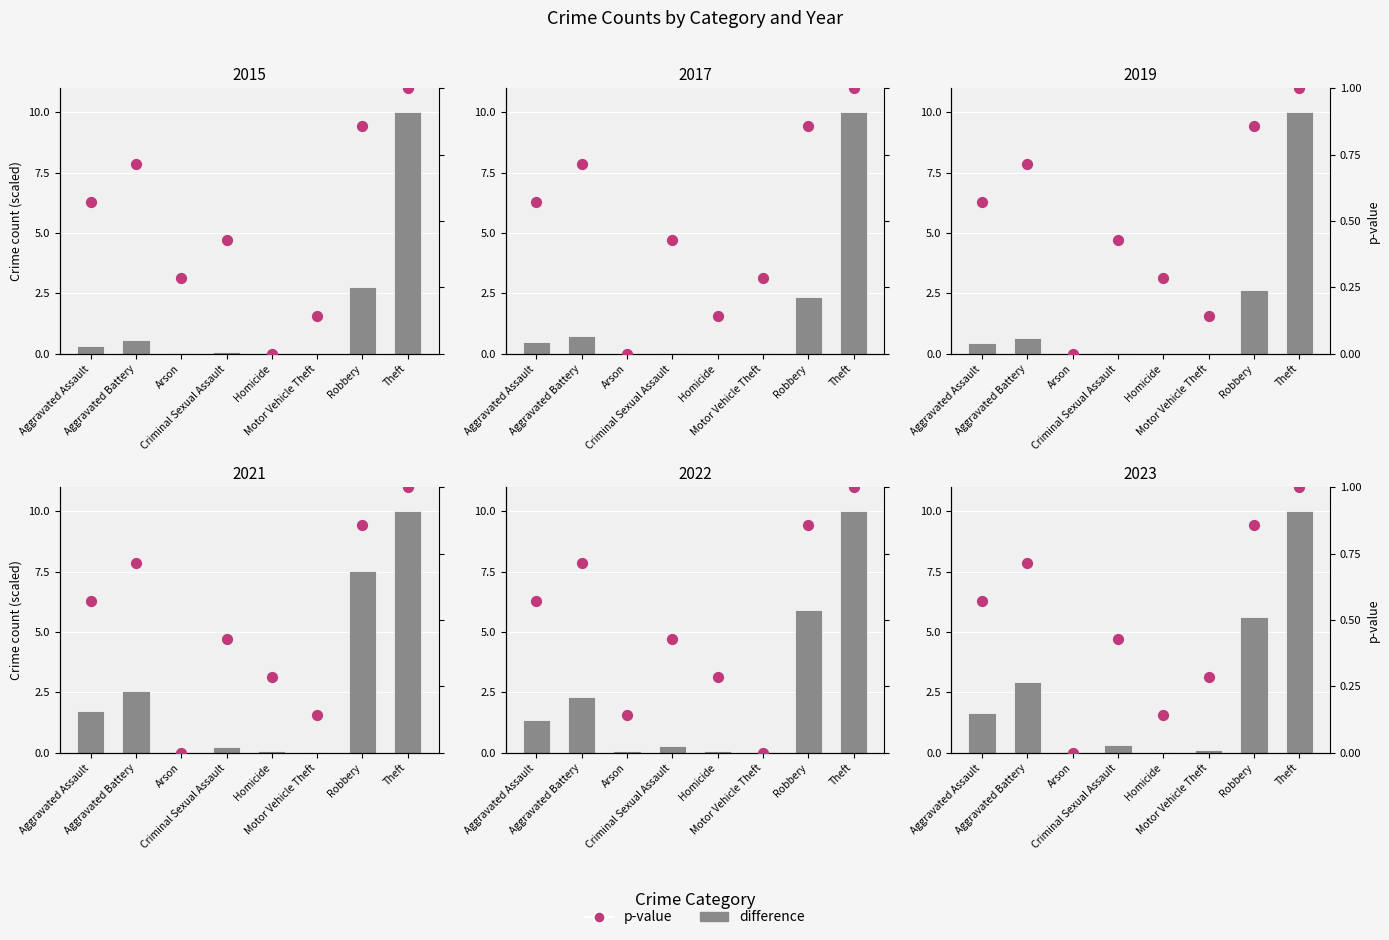

Which series reaches the maximum Y coordinate?

difference